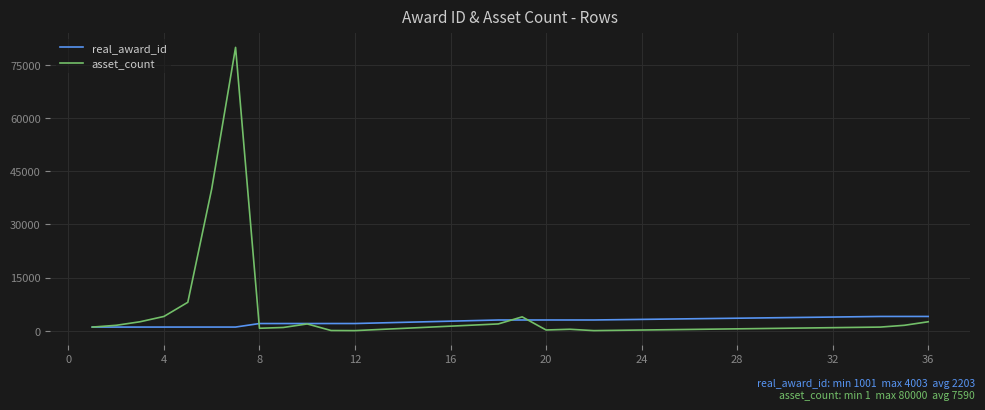

What is the maximum value shown in the chart?

80000